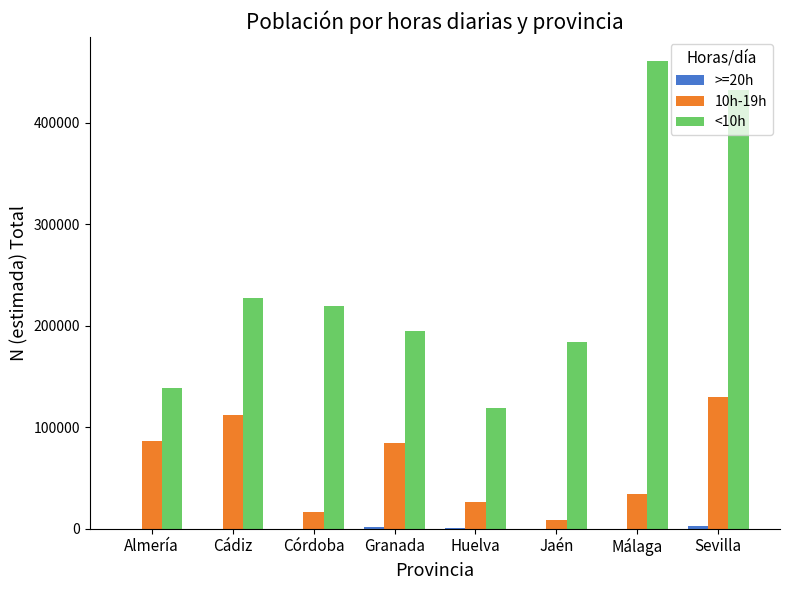

The value of 10h-19h at Jaén is 8816. True or false?

True